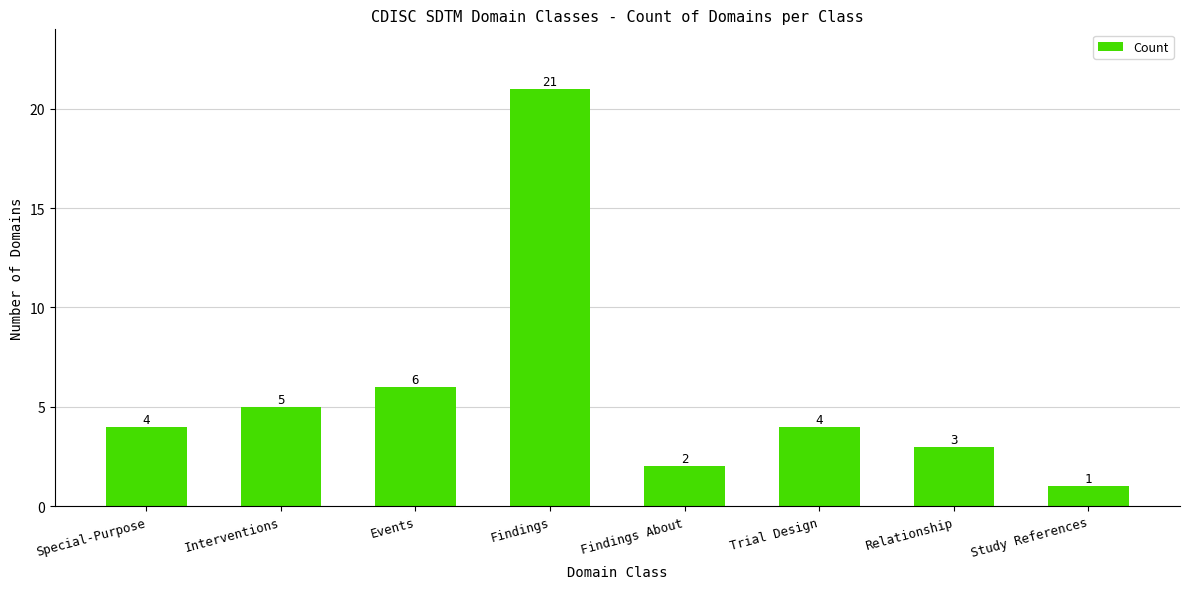

What is the difference between the maximum and minimum values?

20